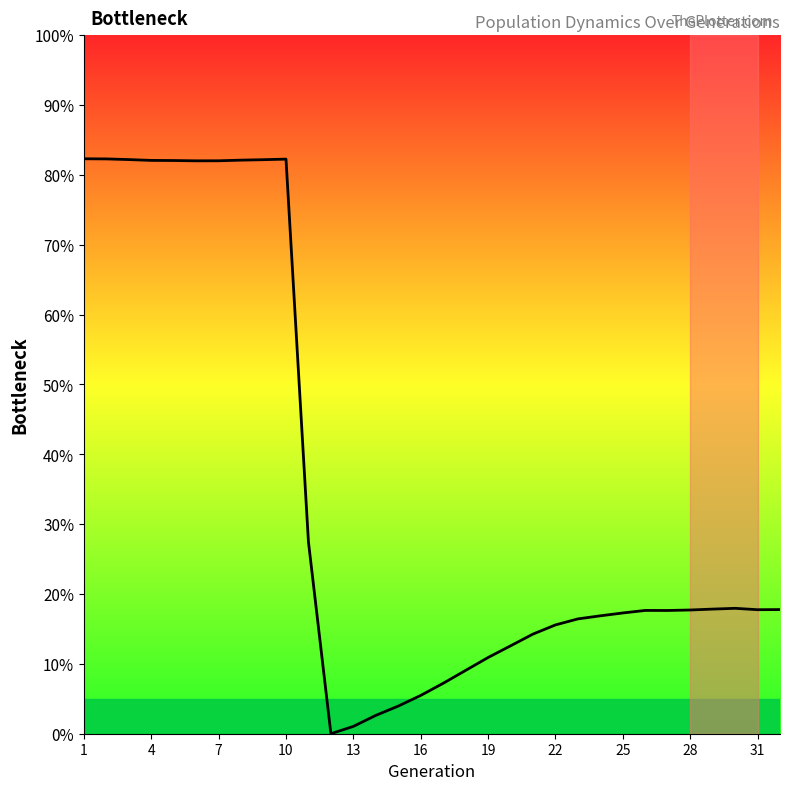

How many lines are shown in the chart?

1